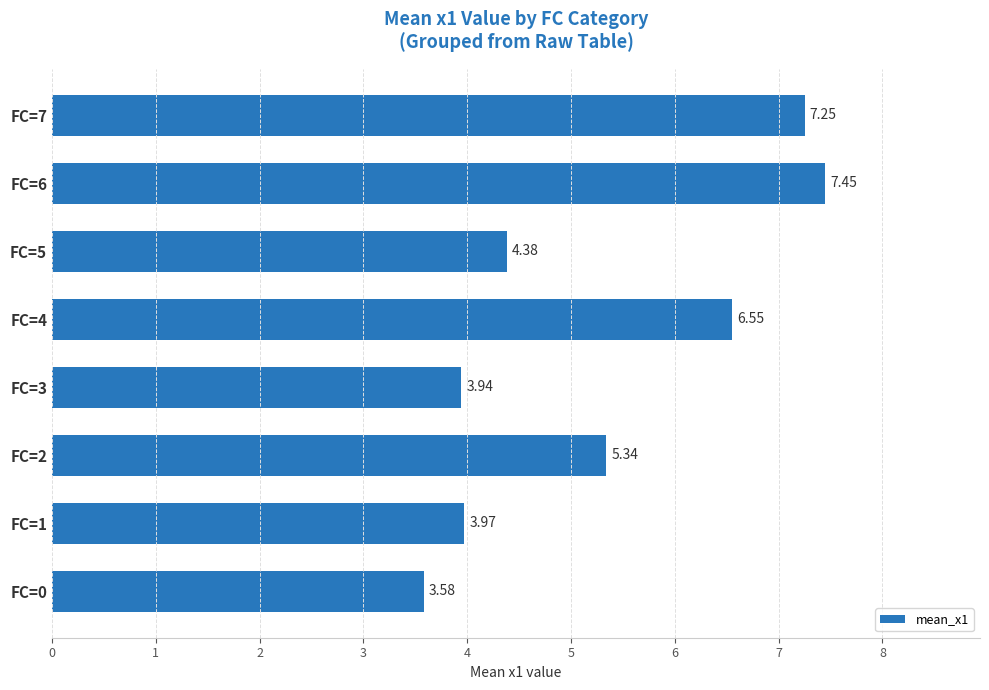

How many bars are there in total?

8